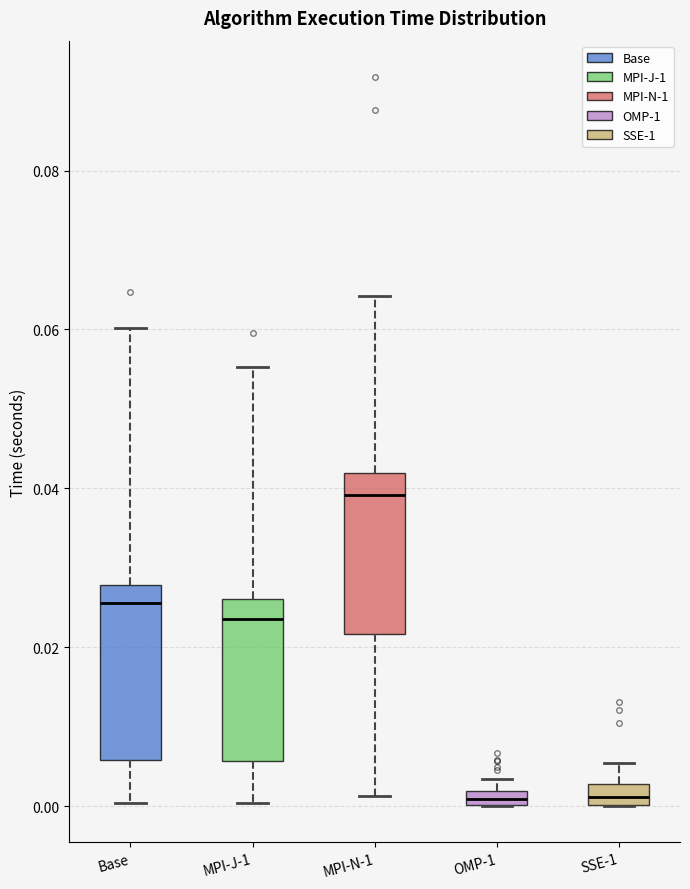

Where is the upper edge of the box for MPI-J-1 on the y-axis? The values are not printed on the chart, so give them approximately, as read against the axis.

0.026